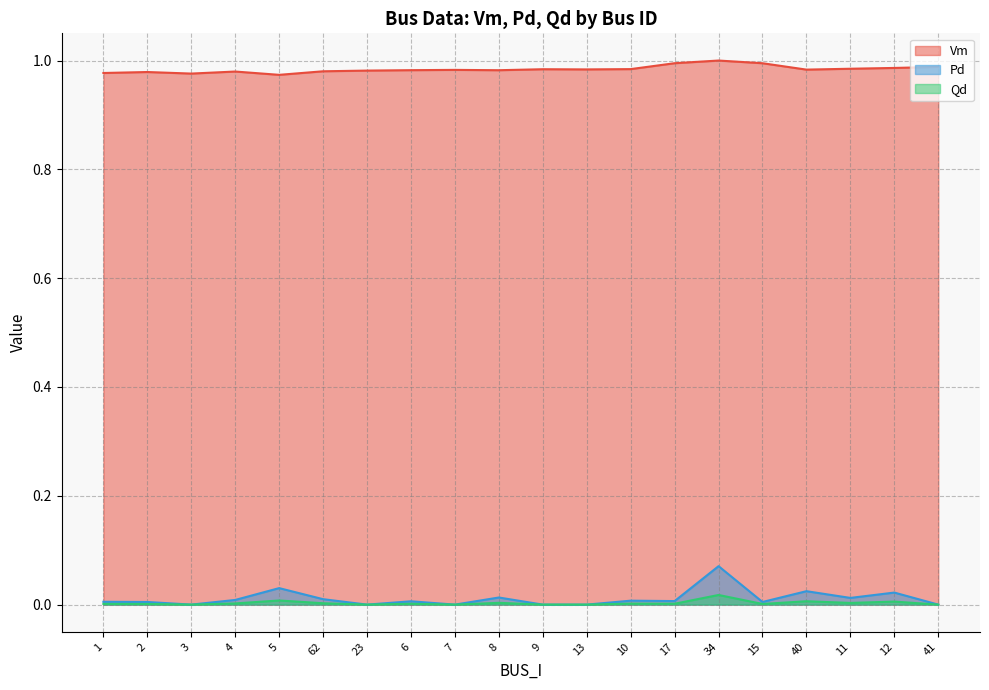

Rank the categories by Qd value from lowest to highest.

3, 23, 7, 9, 13, 41, 2, 15, 1, 6, 17, 10, 4, 62, 11, 8, 12, 40, 5, 34